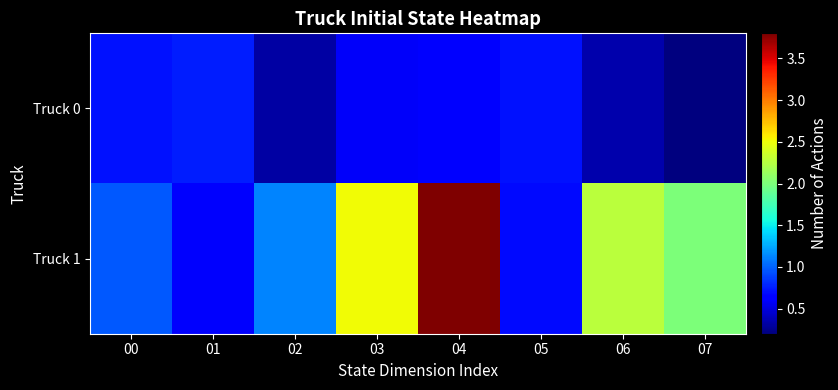

At which category is the sum across all series the highest?

04